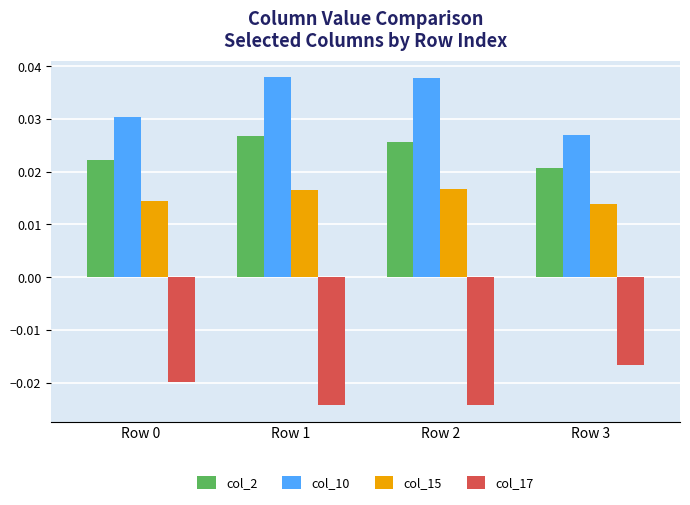

Rank the series at Row 0 from highest to lowest value.

col_10, col_2, col_15, col_17